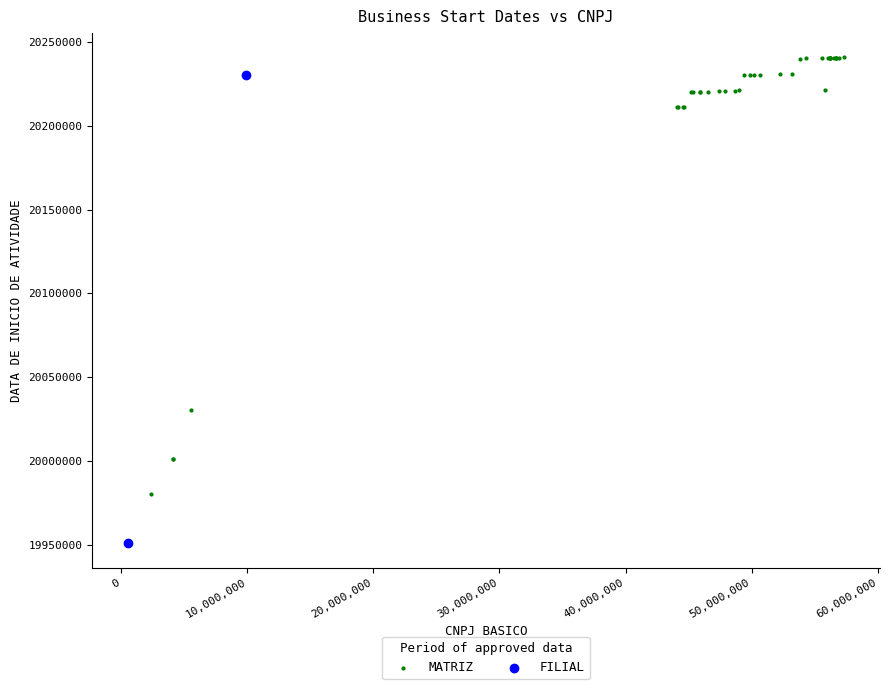

What are all the series names shown in the legend?

MATRIZ, FILIAL